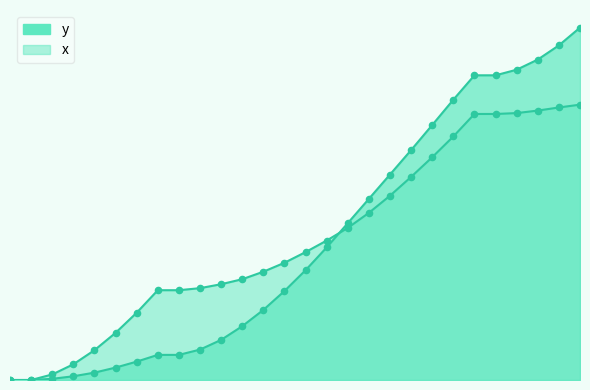

Which series has the largest total across all categories?

x